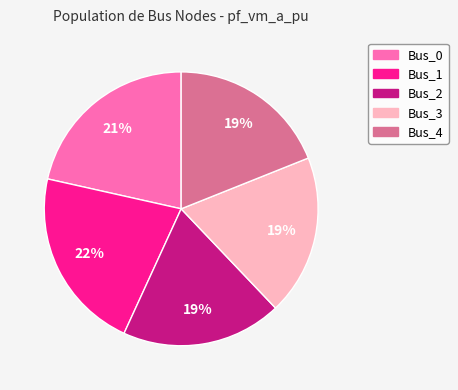

To the nearest percent, what percentage of the pie is Bus_0?

21%